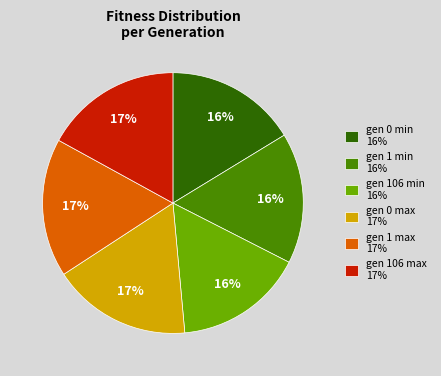

What percentage is the gen 1 max slice, to the nearest percent?

17%